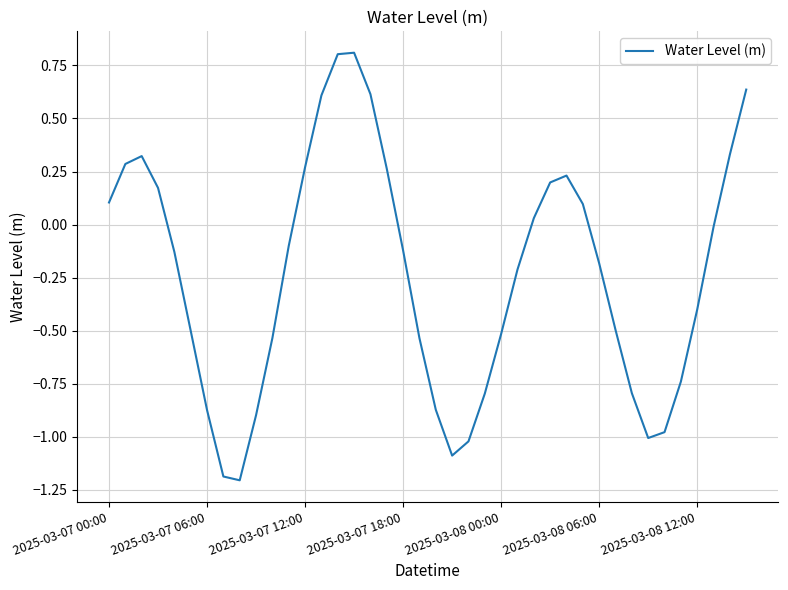

What is the maximum value shown in the chart?

0.8